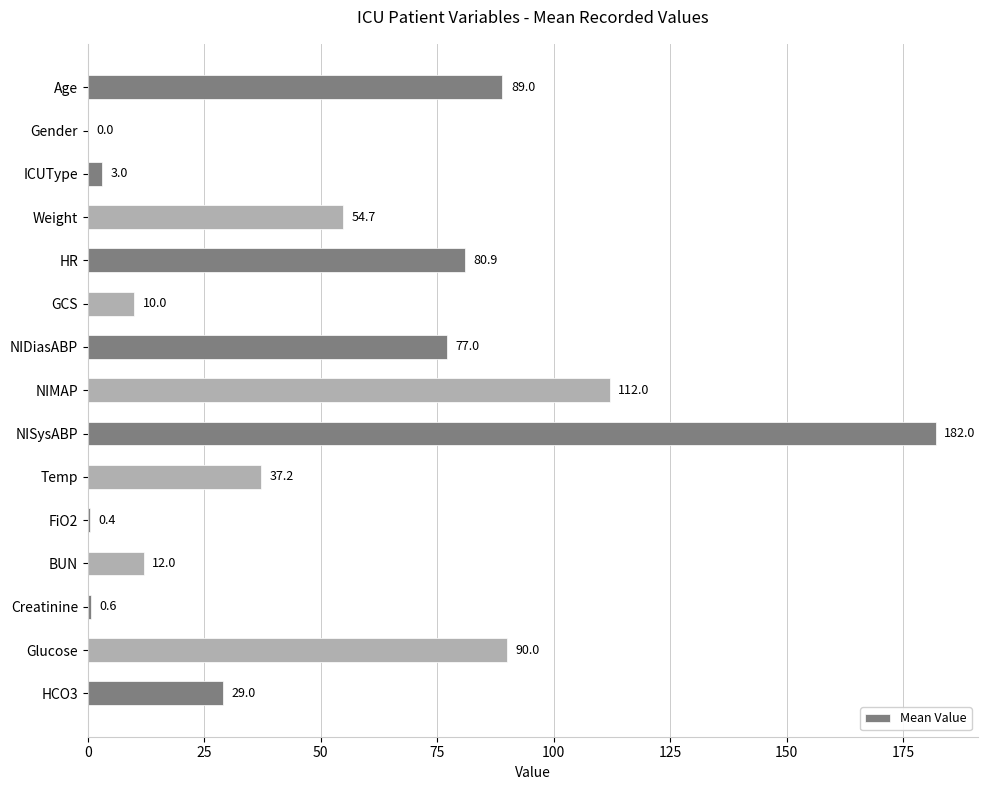

Which has a higher value, NIDiasABP or GCS?

NIDiasABP